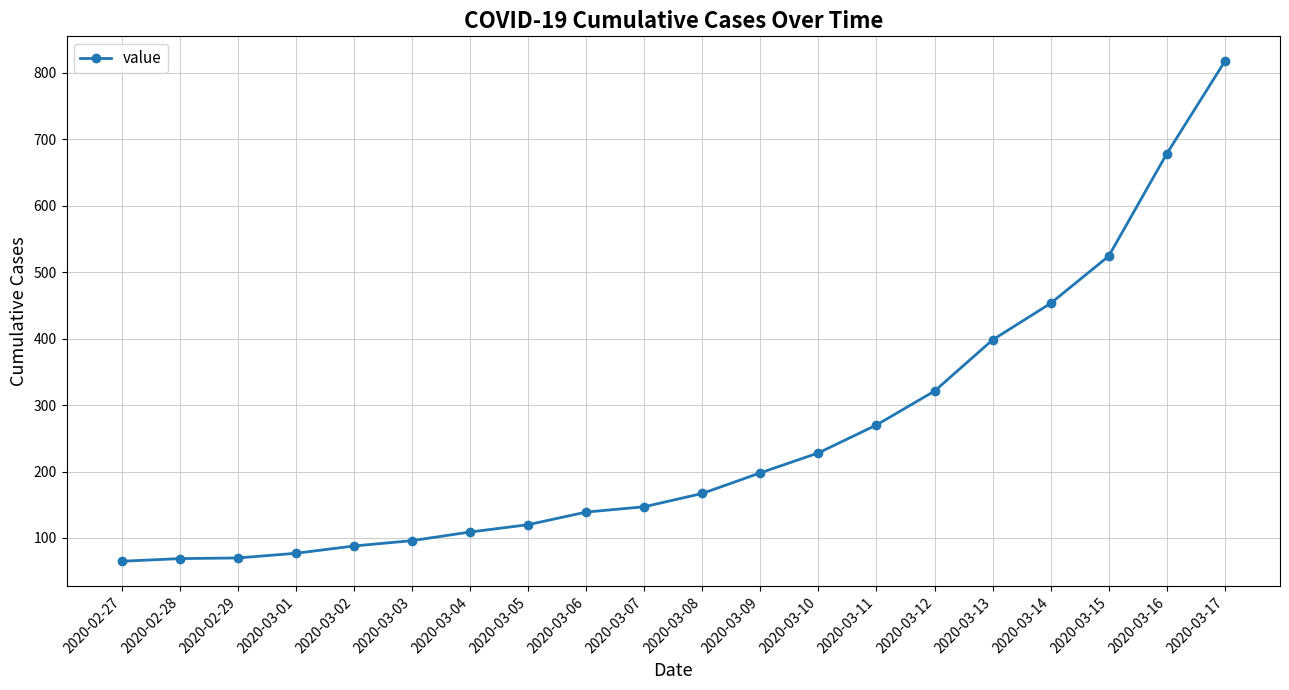

What is the smallest value displayed?

65